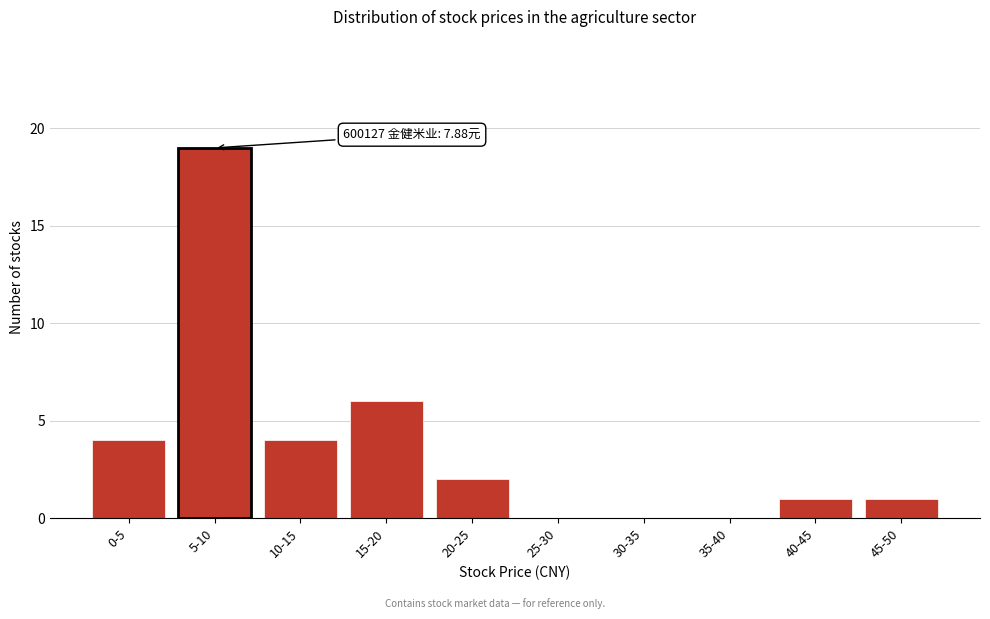

Reading left to right, list all the values displayed in this chart.

0-5=4	5-10=19	10-15=4	15-20=6	20-25=2	25-30=0	30-35=0	35-40=0	40-45=1	45-50=1